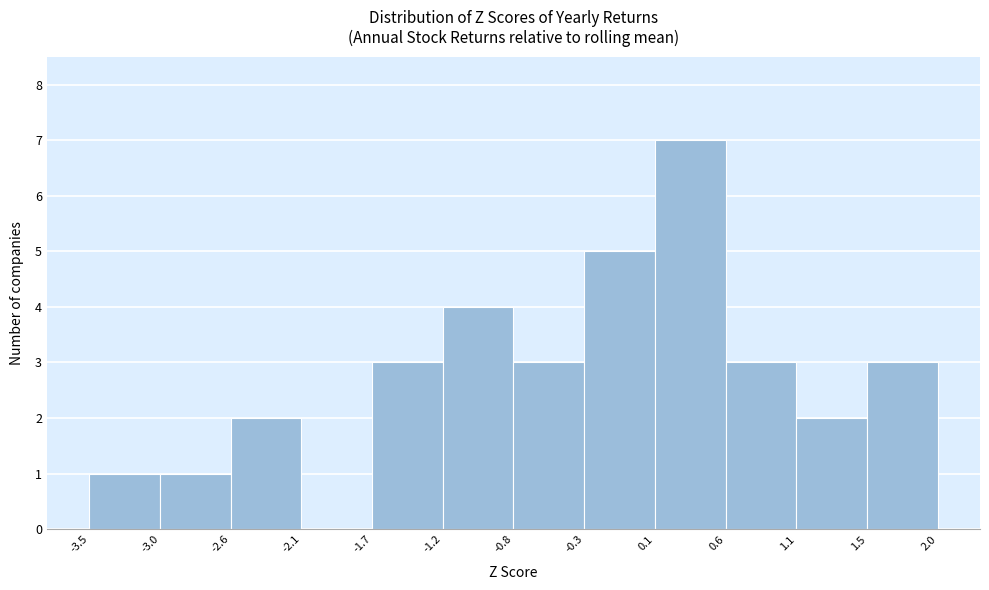

Reading left to right, list every bar in this chart as the range it spans on the x-axis followed by its height. The values are not printed on the chart, so give them approximately, as read against the axis.

-3.5 to -3.0: 1
-3.0 to -2.6: 1
-2.6 to -2.1: 2
-2.1 to -1.7: 0
-1.7 to -1.2: 3
-1.2 to -0.8: 4
-0.8 to -0.3: 3
-0.3 to 0.1: 5
0.1 to 0.6: 7
0.6 to 1.1: 3
1.1 to 1.5: 2
1.5 to 2.0: 3